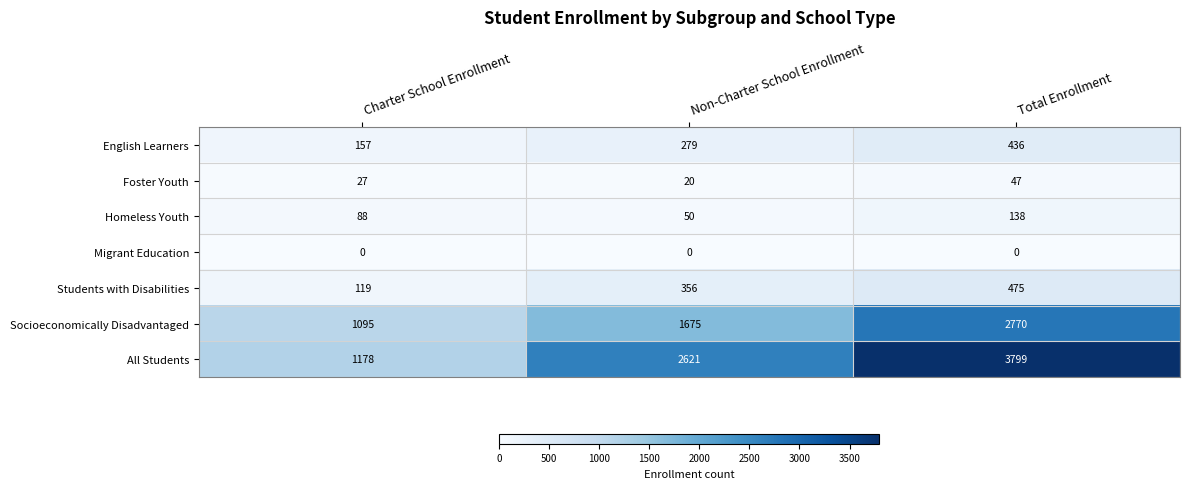

Which category has the lowest value in the English Learners series?

Charter School Enrollment